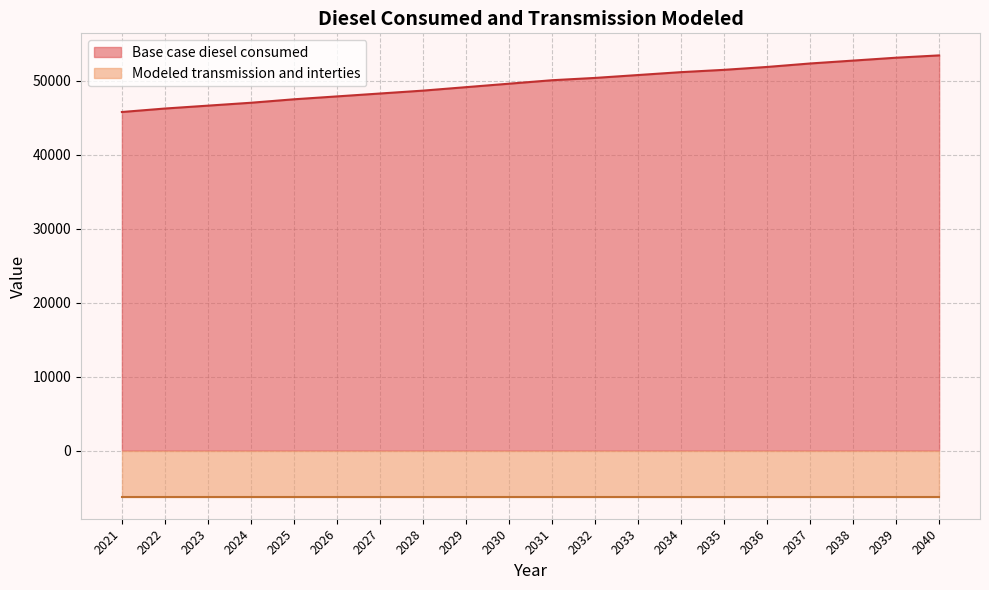

What is the greatest value displayed?

53427.6